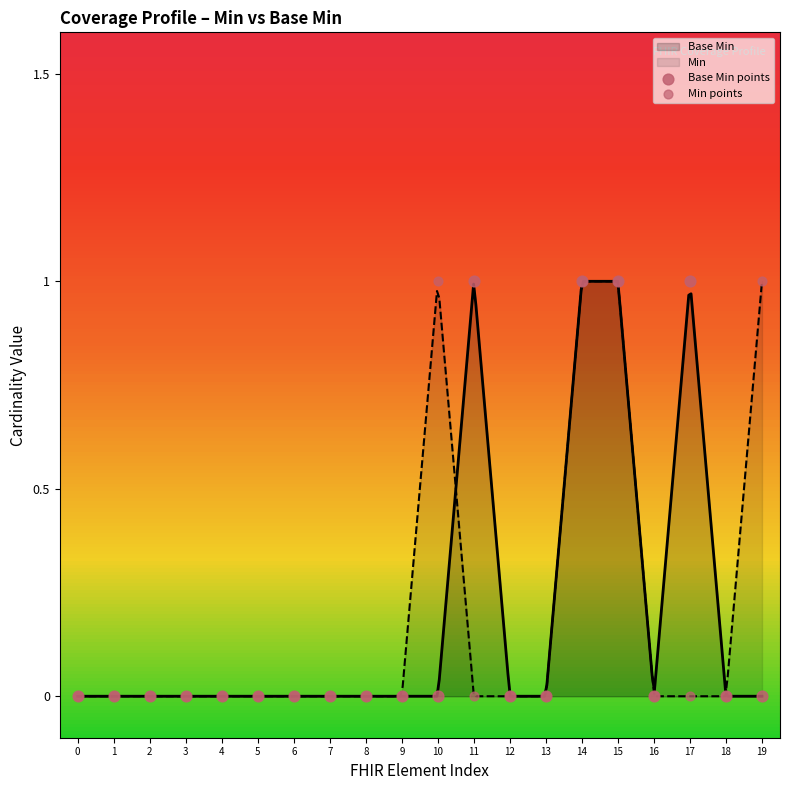

Is the value of Min points at 7 greater than the value of Base Min points at 7?

No